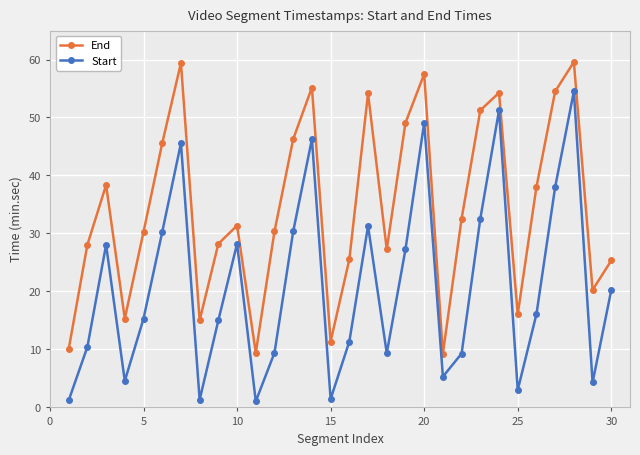

How many interior local valleys does the Start series have?

8